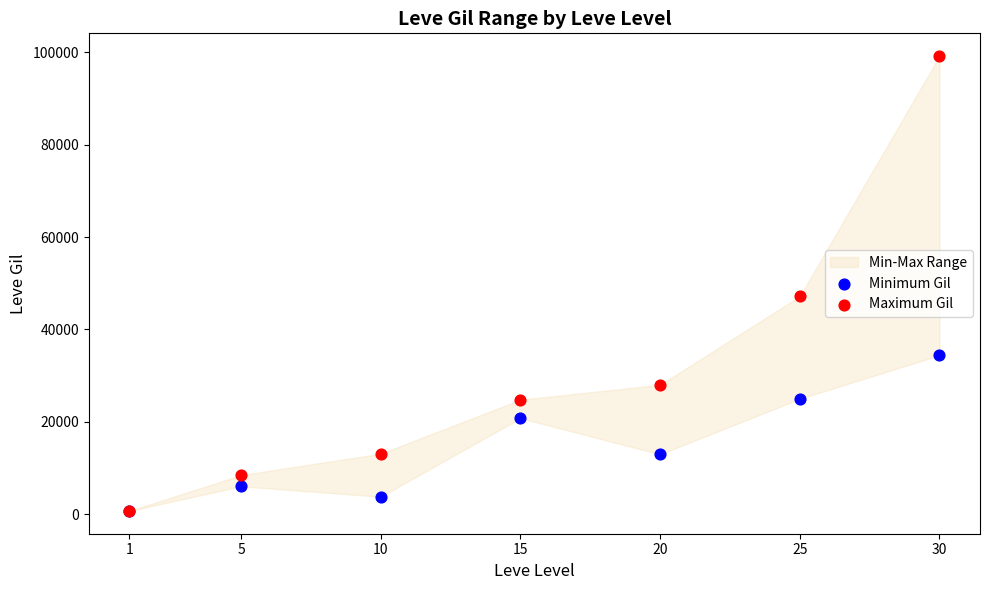

Across all series, what Y value is closest to 49955?

47200